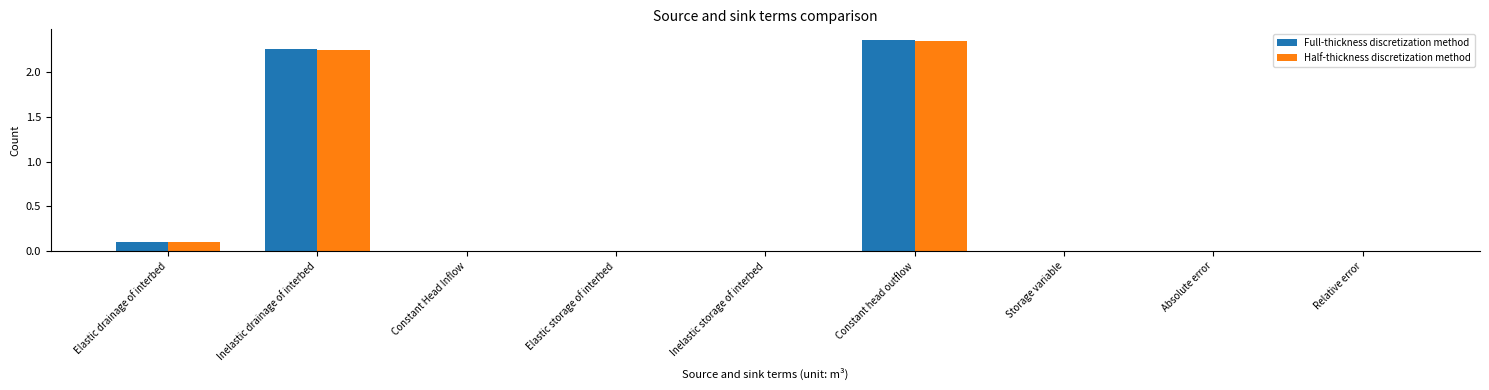

What is the average value of the Full-thickness discretization method series?

0.5